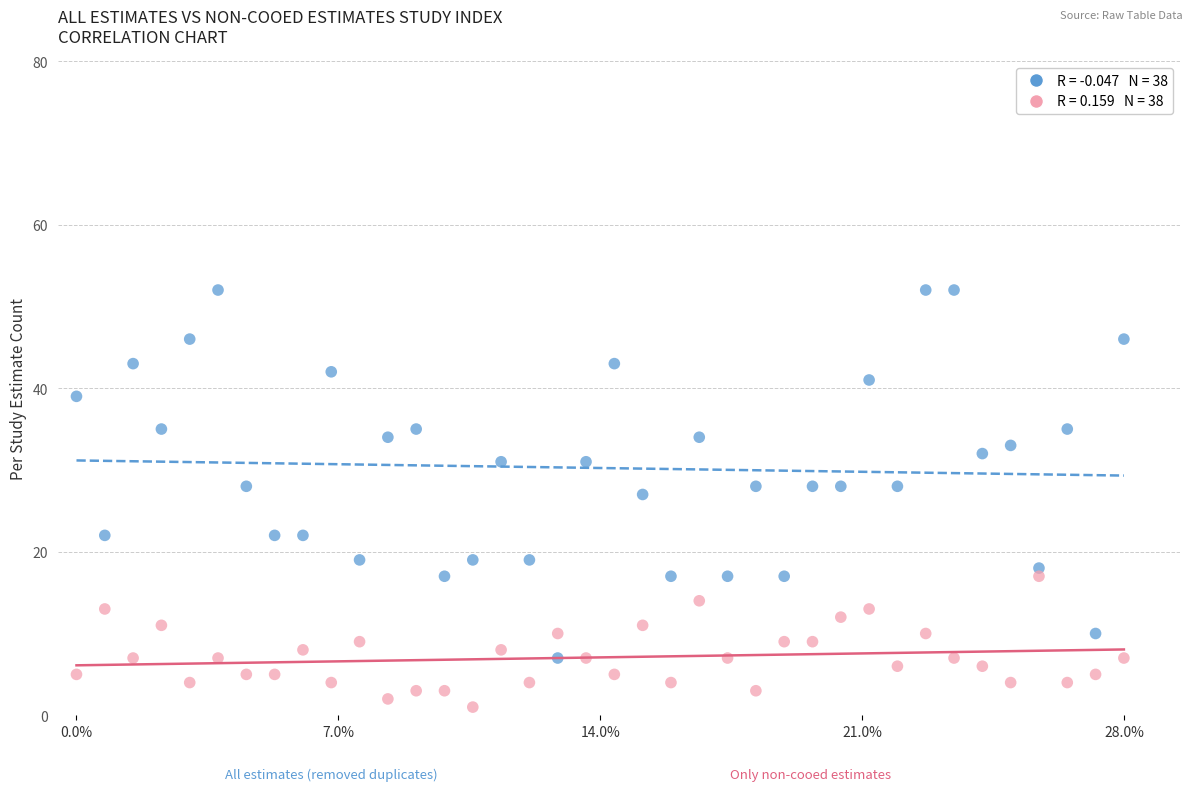

Across all data points, what is the range of Y values (max minus min)?

51